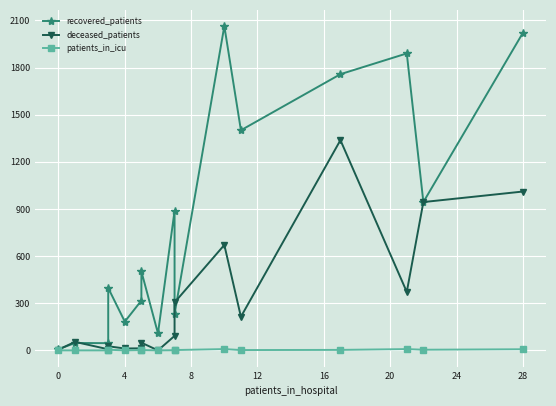

True or false: patients_in_icu has more than 2 points higher than both neighbors.

True